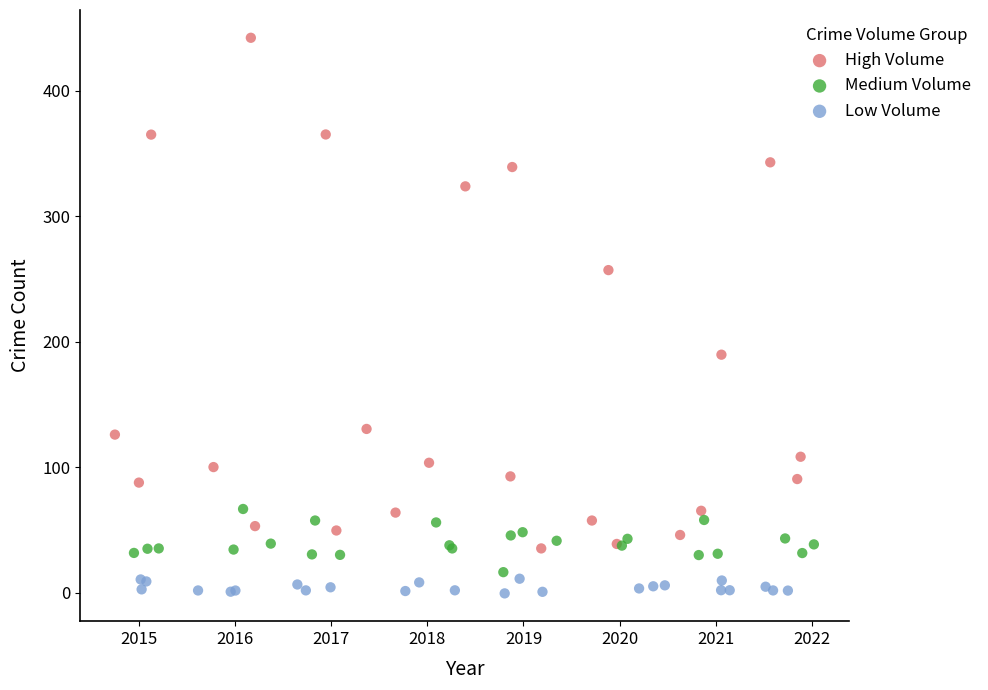

Which series reaches the maximum Y coordinate?

High Volume